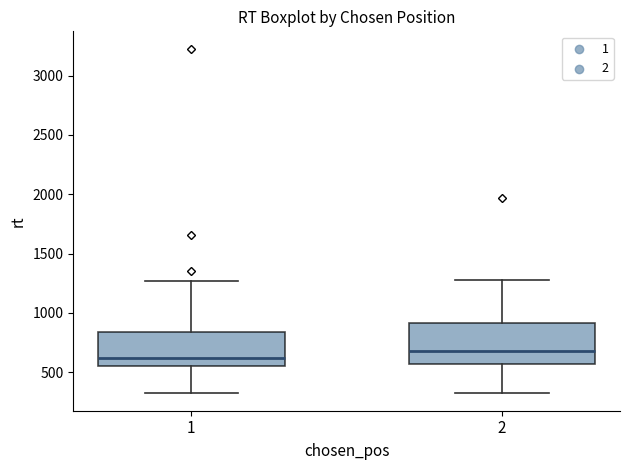

Which box is the tallest, from its lower edge to its upper edge?

2